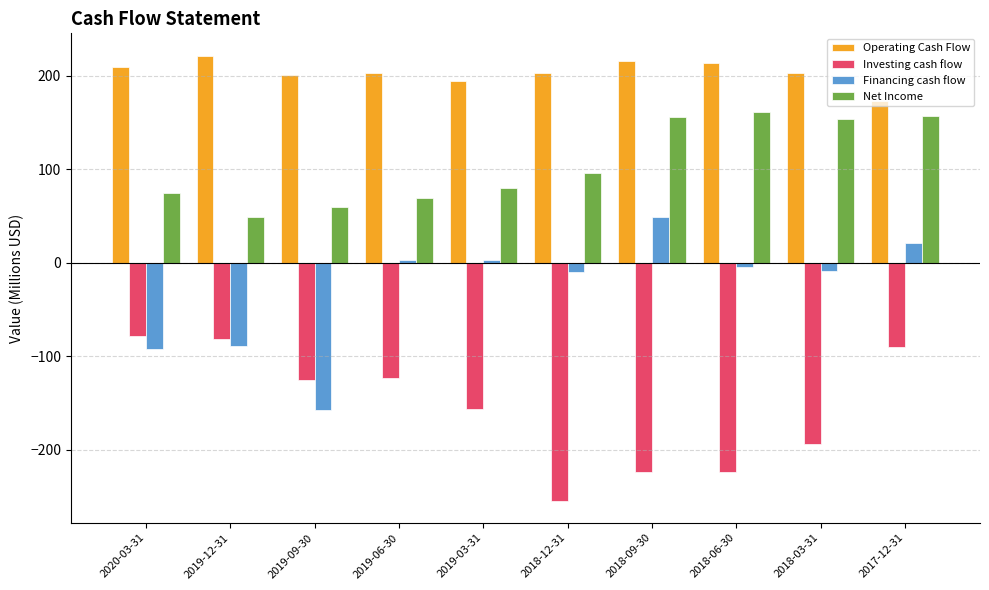

What is the label of the 7th bar from the left?

2018-09-30